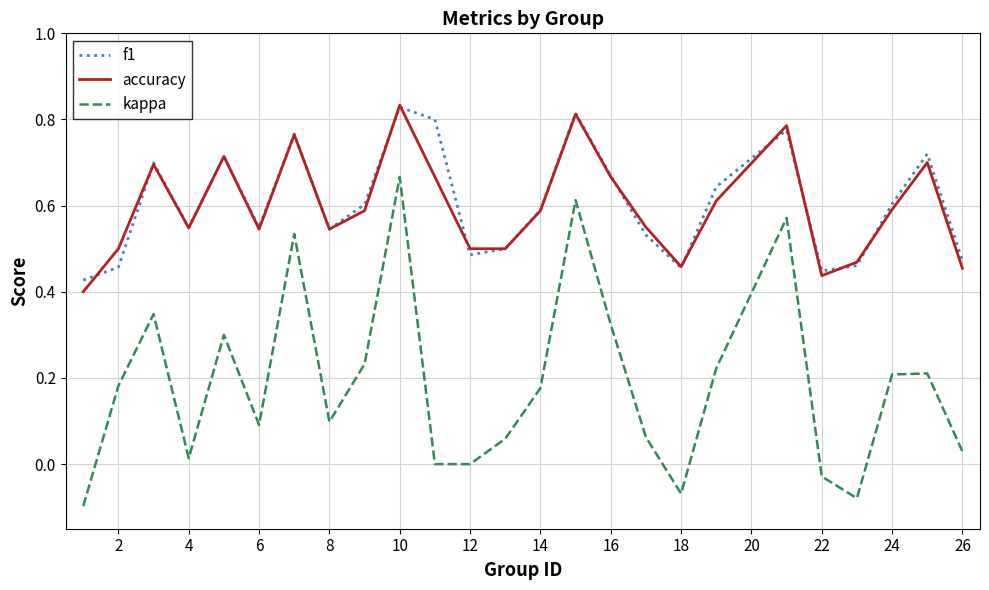

Which series has the widest spread of values?

kappa